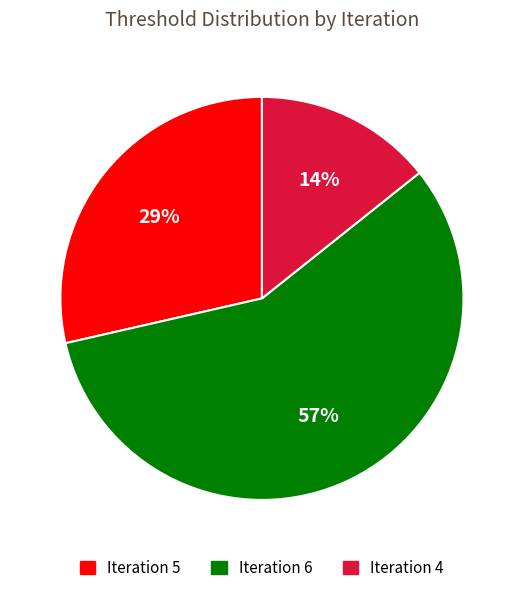

To the nearest percent, what is the difference between the largest and smallest slice percentages?

43%